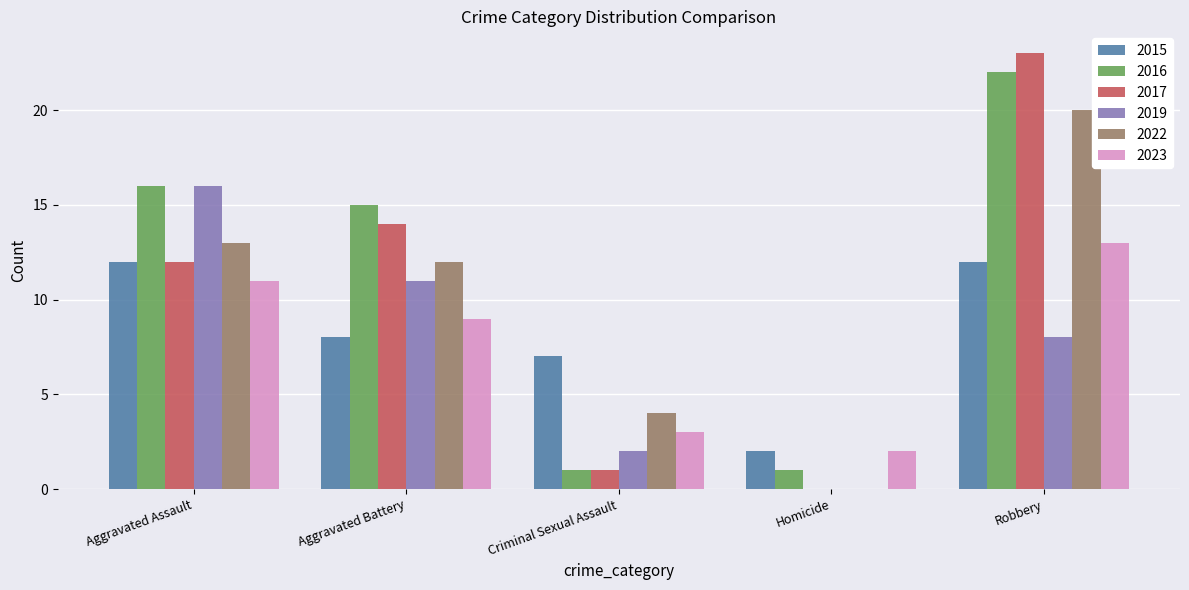

How many groups of bars are there?

5